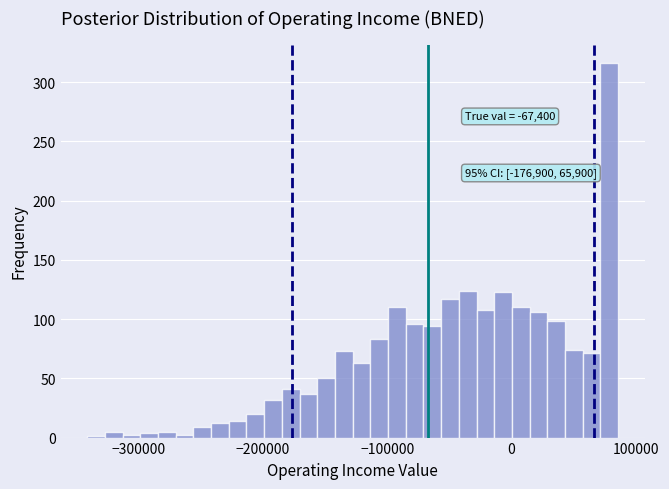

Around what value on the x-axis is the tallest bar? Give the approximate position of its centre, as read against the axis.

80000